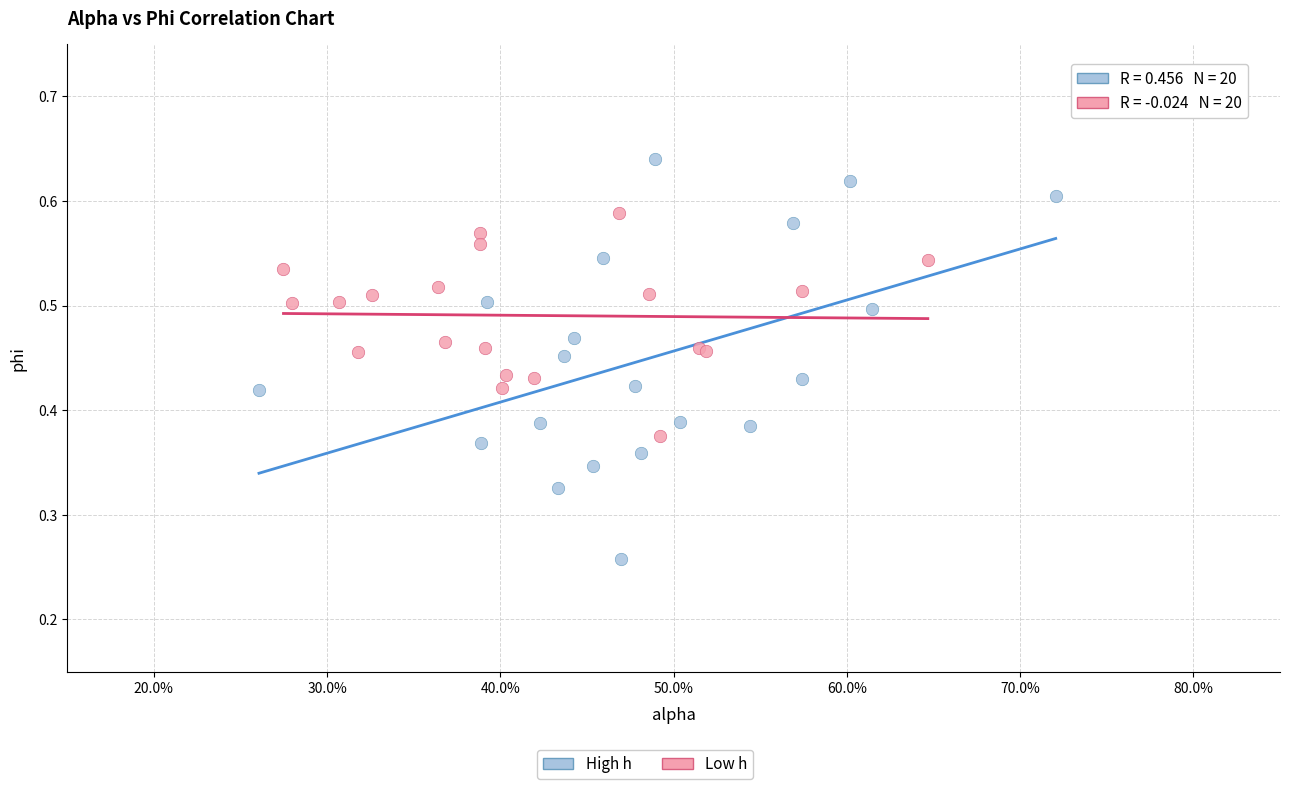

Which series has the largest Y range (max minus min)?

High h